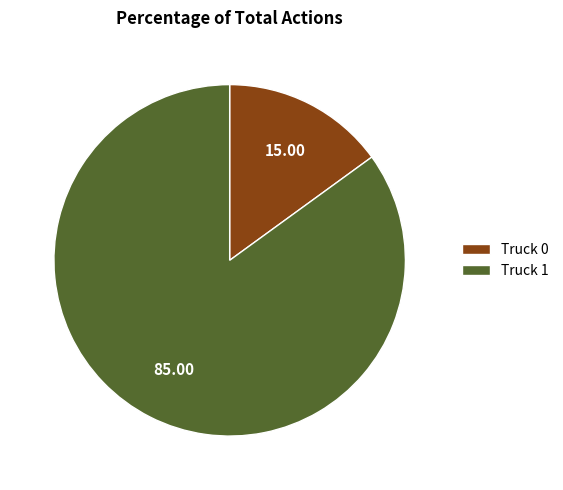

Which slice is the smallest?

Truck 0